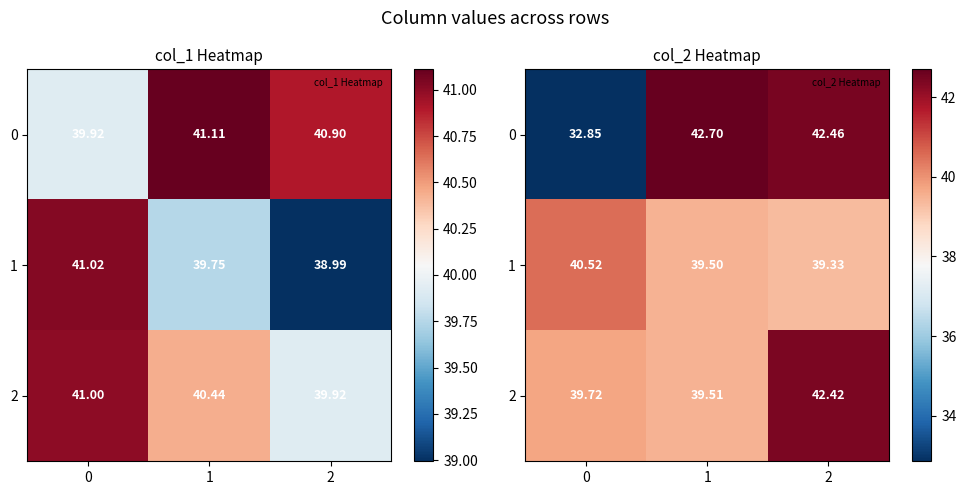

What is the smallest value displayed?

32.9